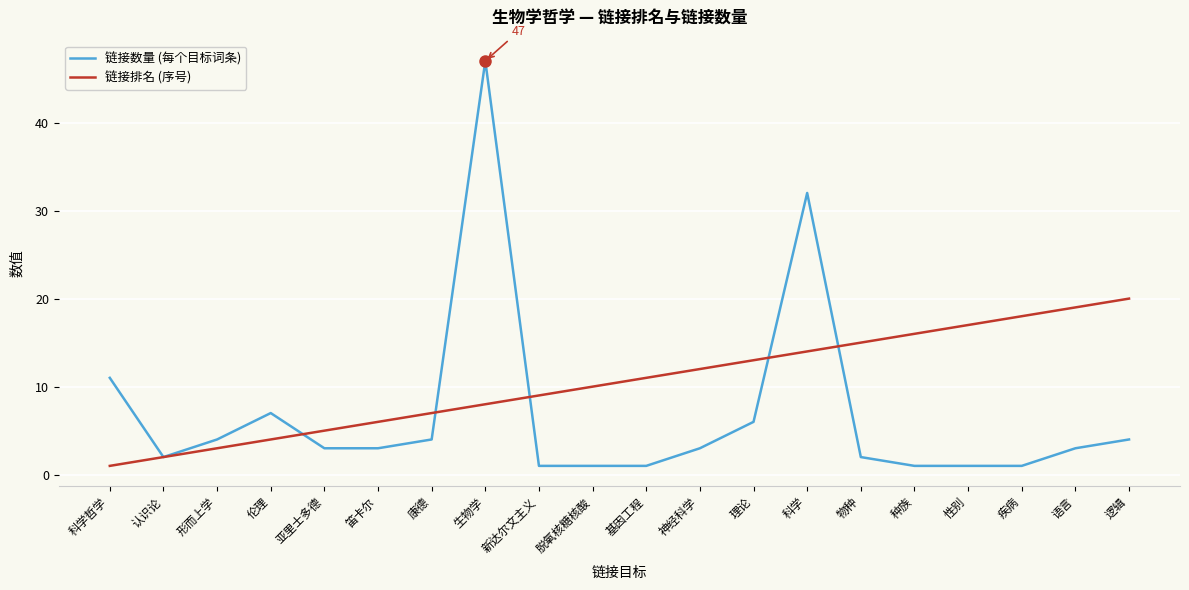

Which series has the largest total across all categories?

链接排名 (序号)